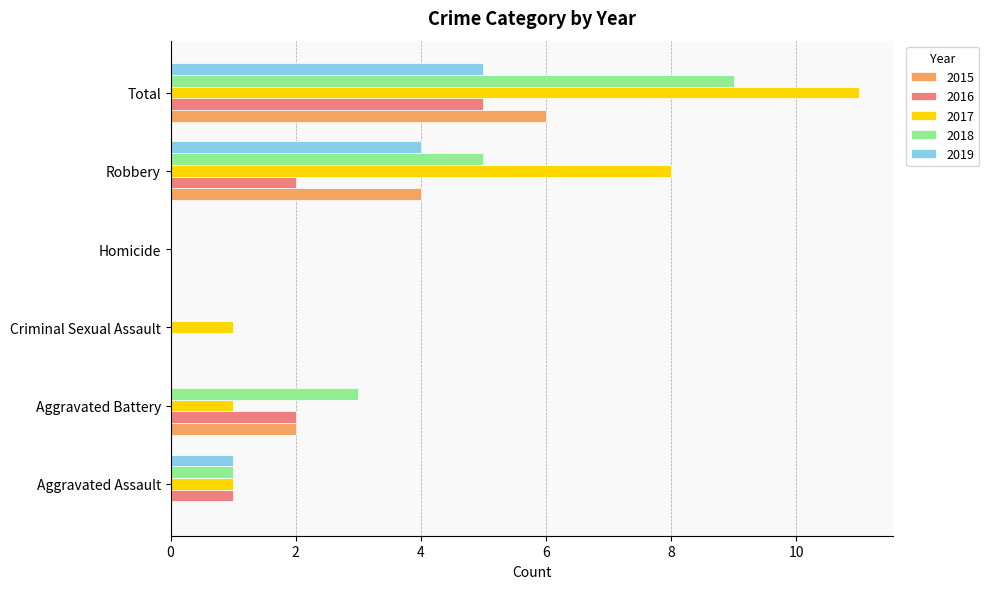

What is the sum of the 2018 values at Aggravated Battery and Aggravated Assault?

4